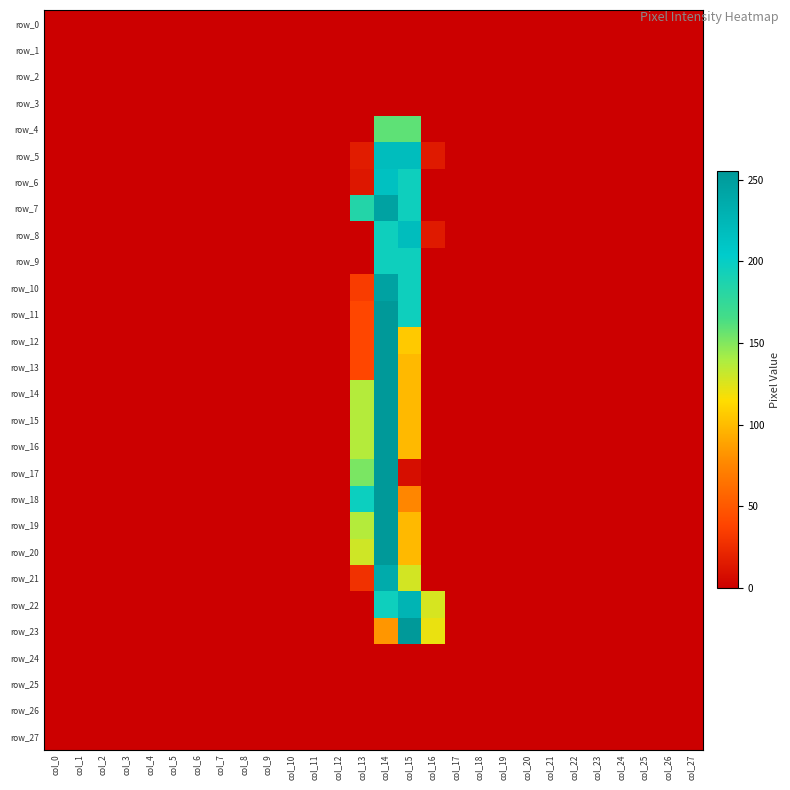

The value of row_26 at col_15 is 0. True or false?

True